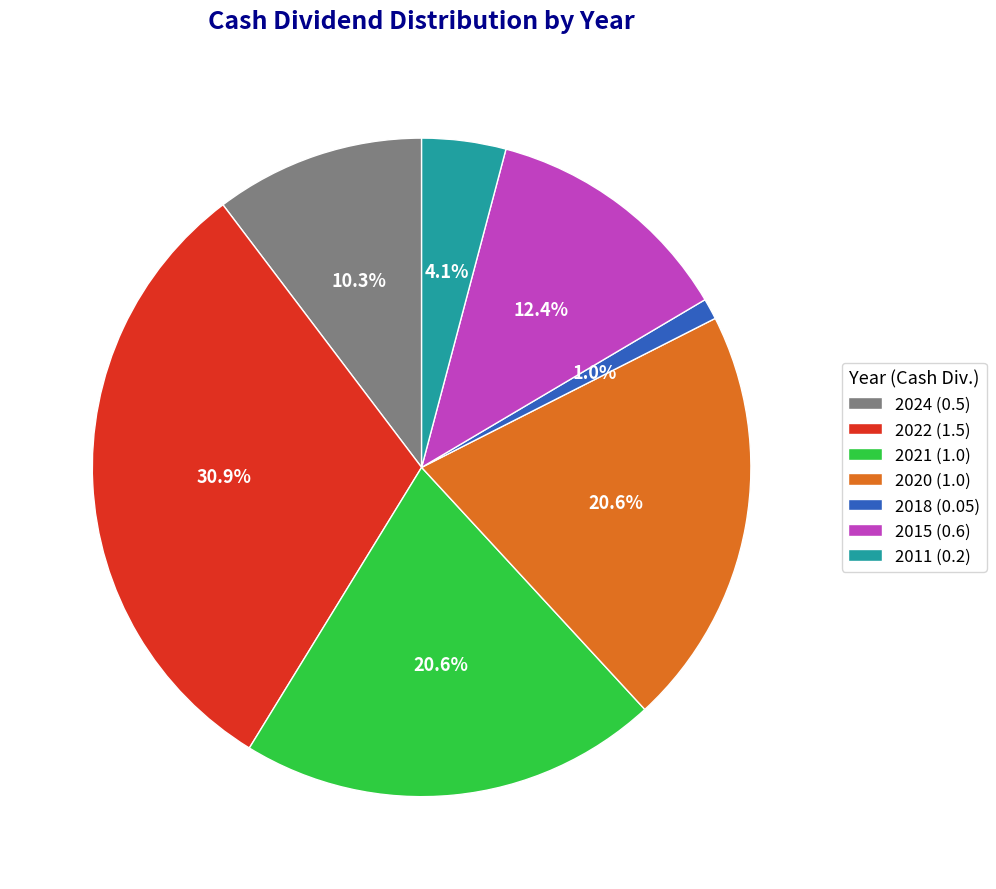

To the nearest percent, what percentage of the pie is 2011 (0.2)?

4%